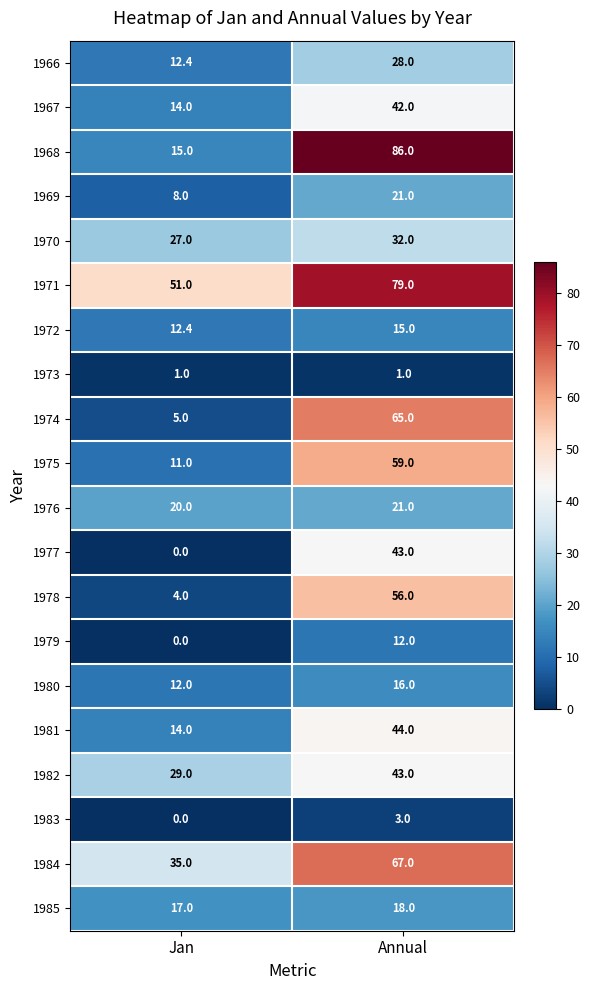

Which series changed the most between Jan and Annual?

1968